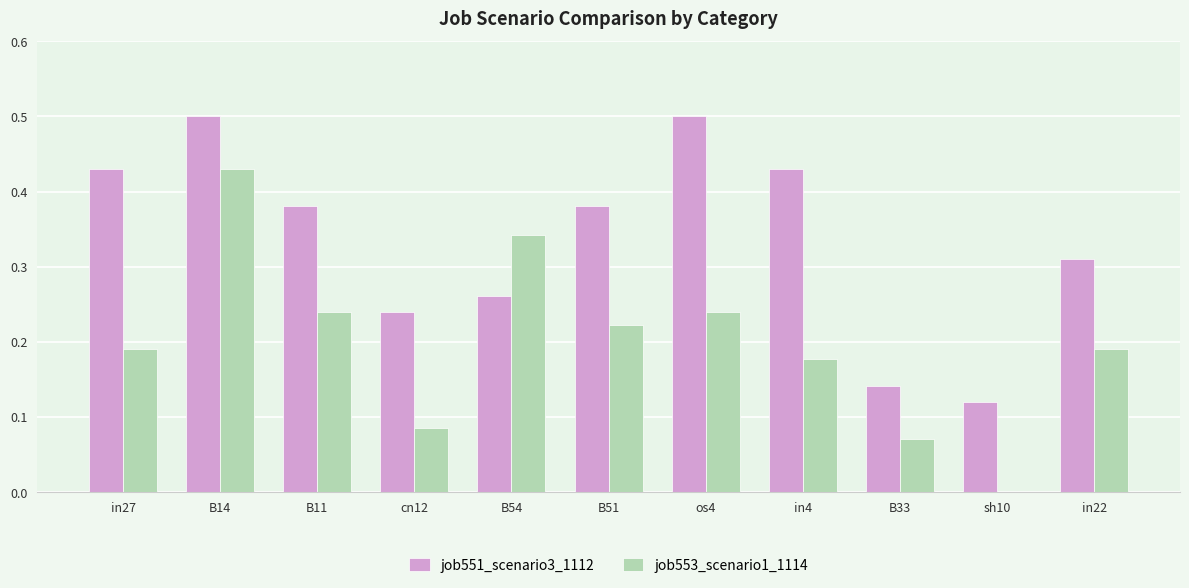

True or false: job553_scenario1_1114 has a value of 0.1 at os4.

False